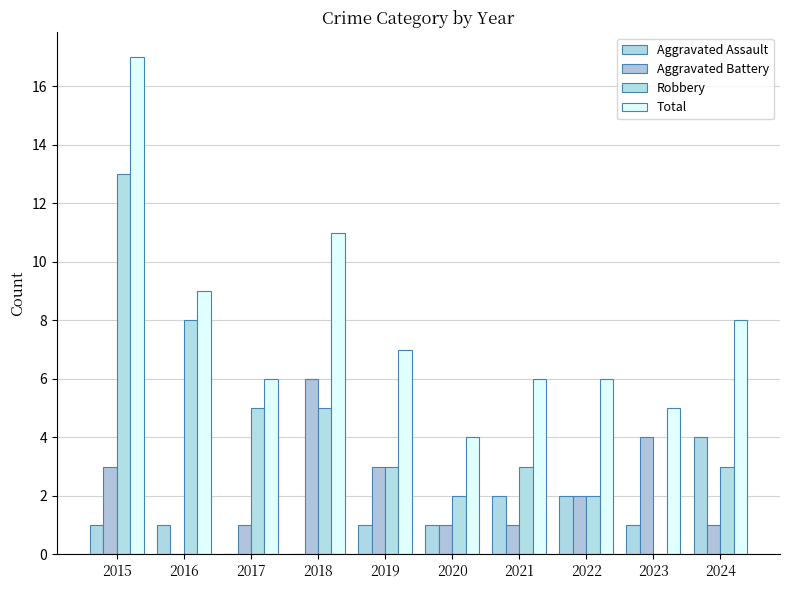

Count the number of categories in the chart.

10